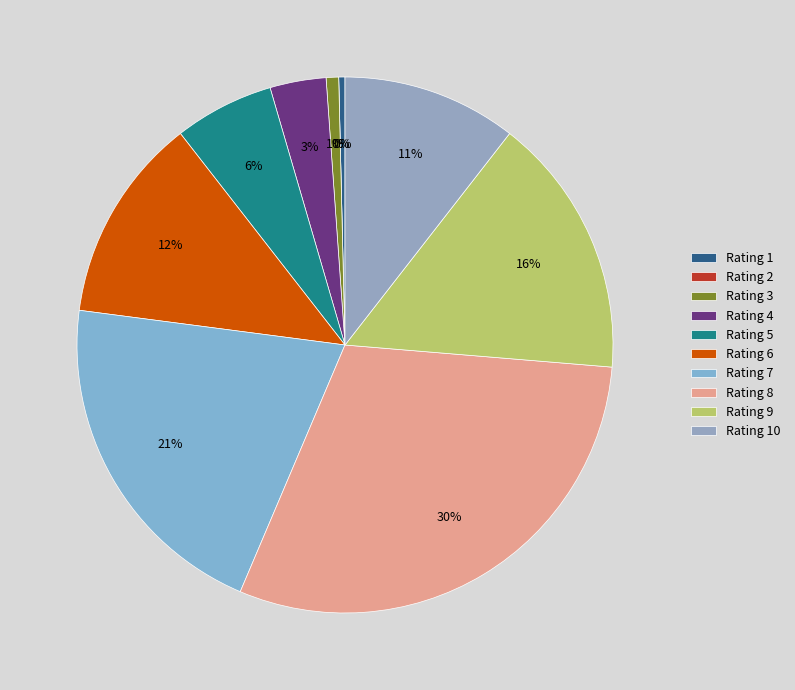

Count the number of slices in the pie.

10